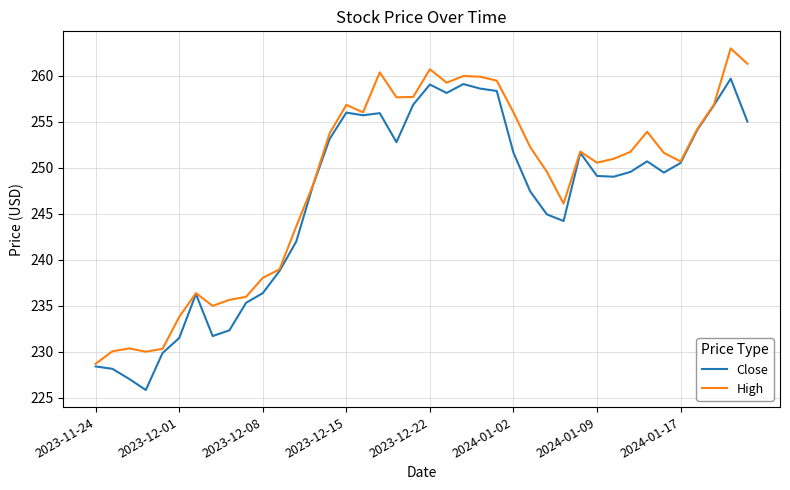

Rank the series by their average value, from highest to lowest.

High, Close